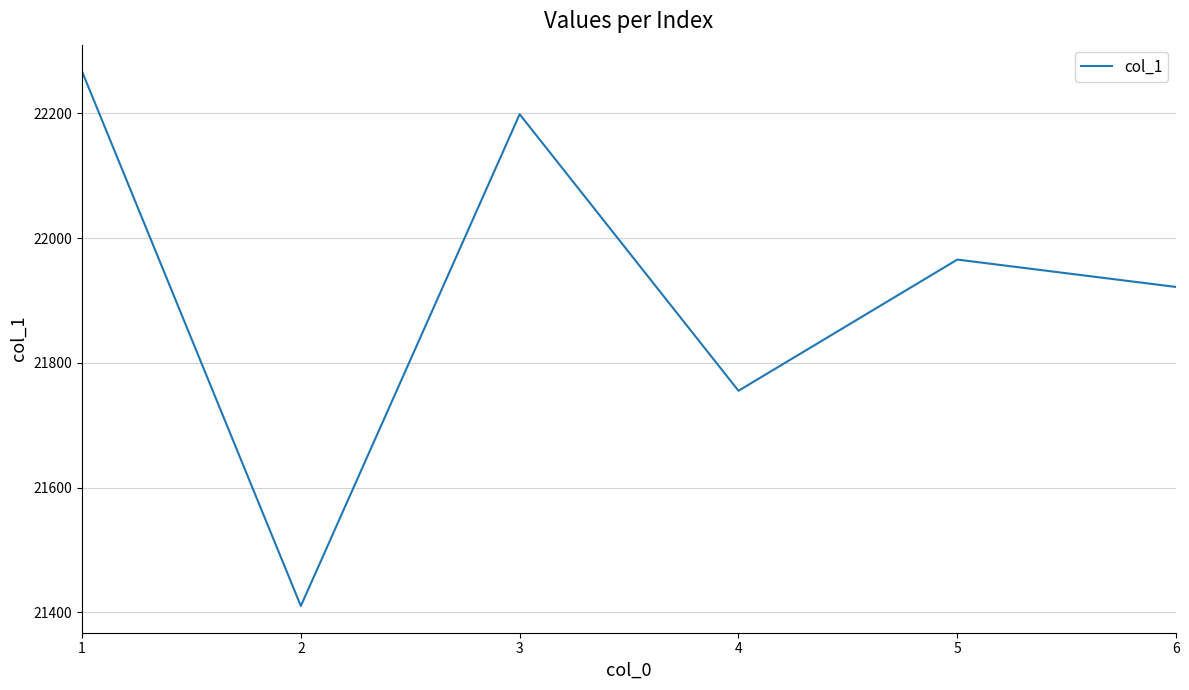

Count the number of categories in the chart.

6